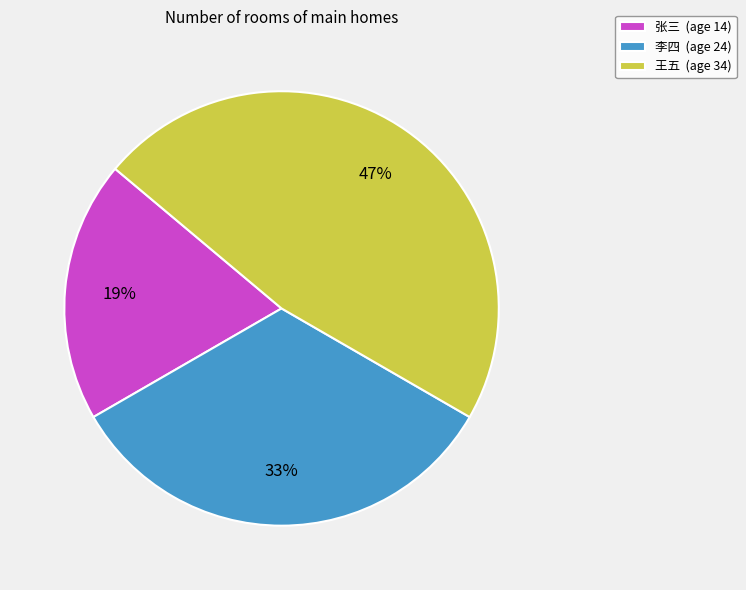

To the nearest percent, what percentage of the pie is 王五?

47%